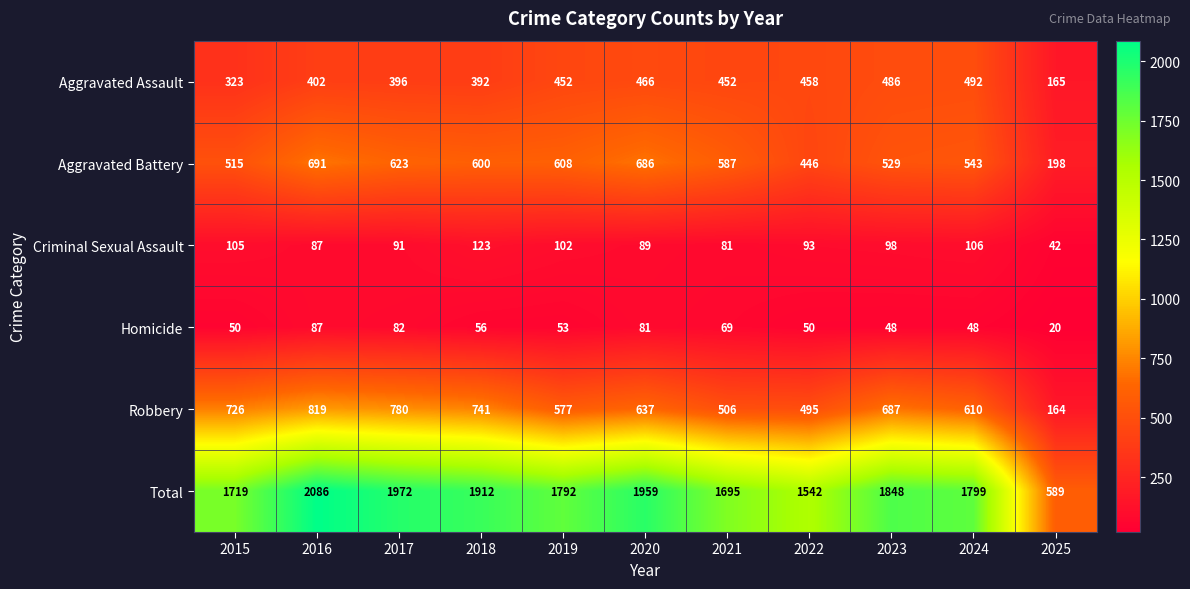

At which label is Aggravated Assault closest to 328?

2015